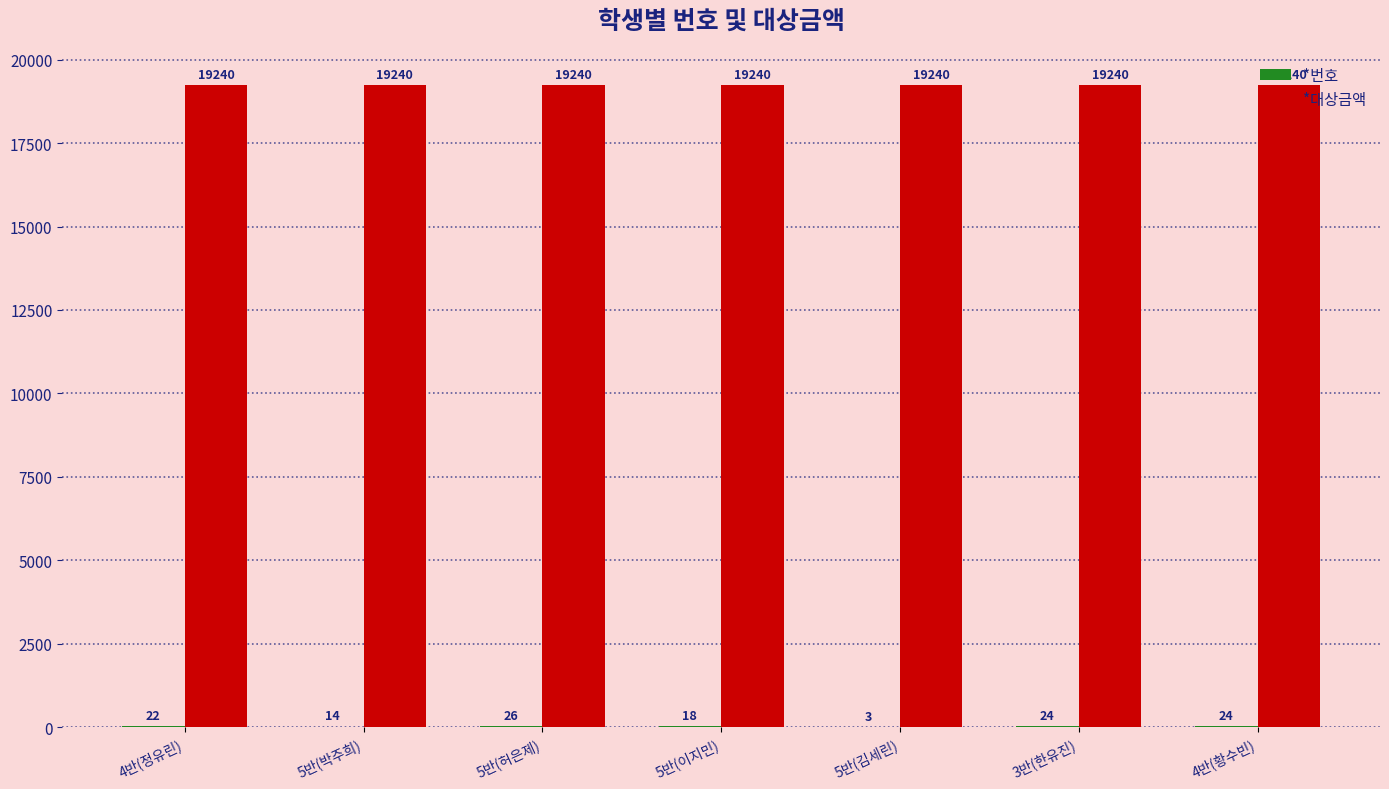

What is the sum of all *대상금액 values?

134680